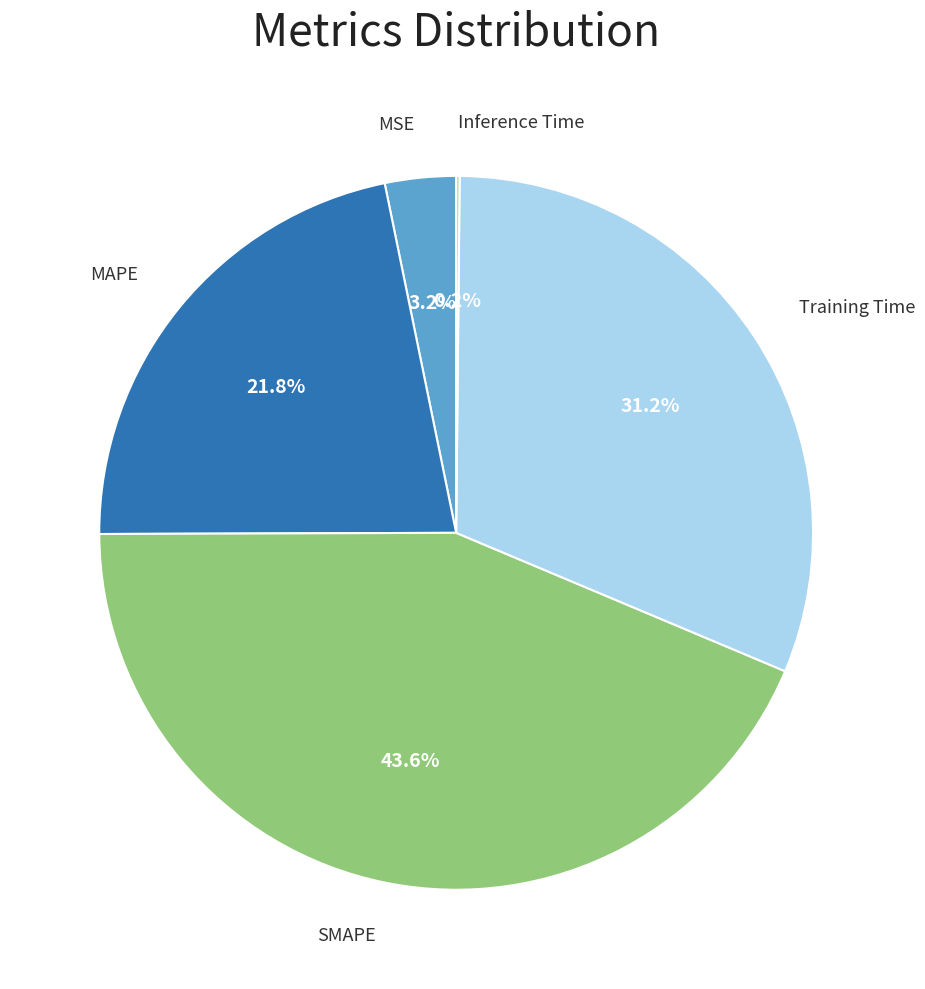

Does Training Time account for over 50% of the chart?

No